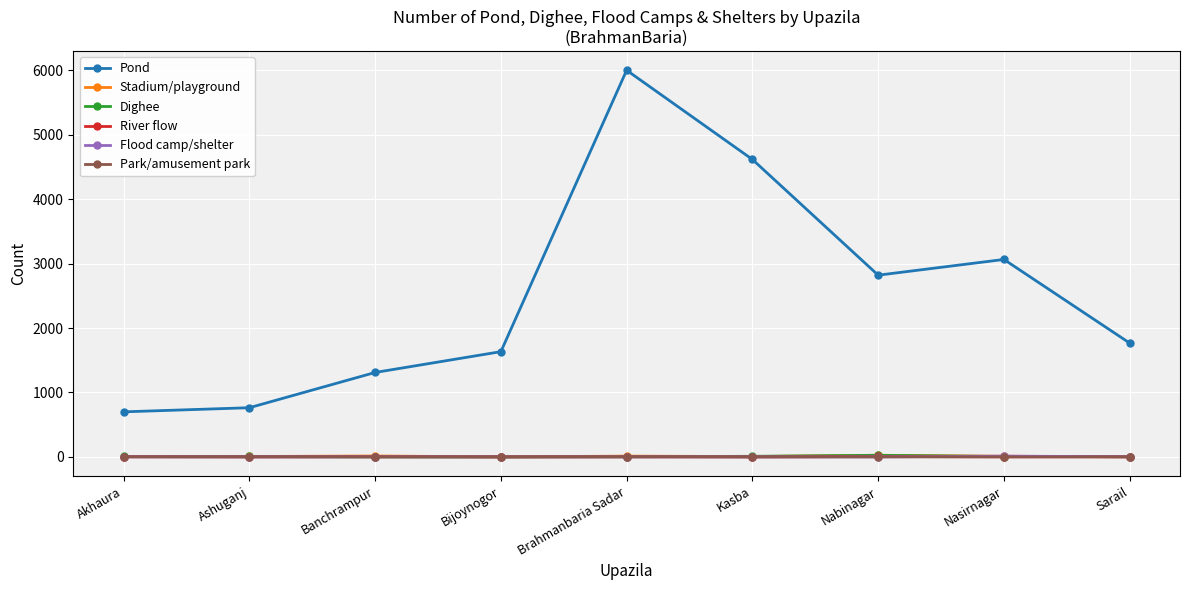

What is the label of the 8th point from the right?

Ashuganj